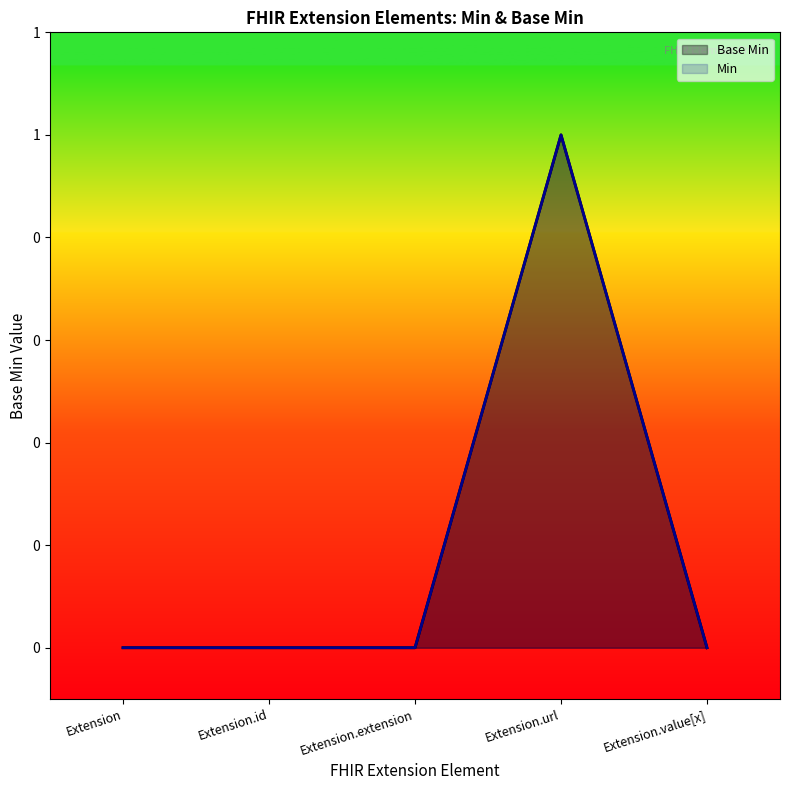

List the labels in order of value, largest first.

Extension.url, Extension, Extension.id, Extension.extension, Extension.value[x]